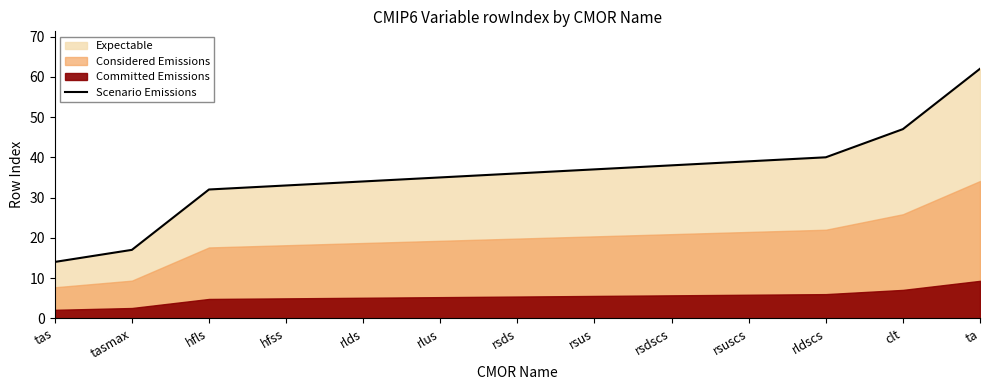

What is the change in value from rlds to rldscs?

+6